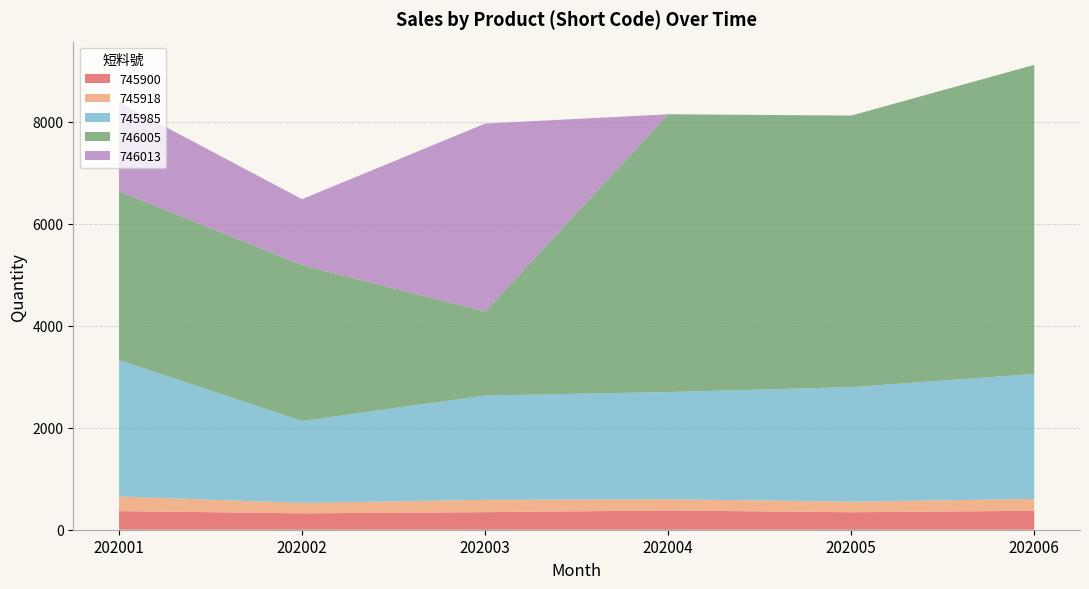

Reading left to right, what are all the values shown in this chart?

745900: 202001=365	202002=322	202003=344	202004=378	202005=342	202006=372
745918: 202001=287	202002=205	202003=243	202004=220	202005=209	202006=232
745985: 202001=2676	202002=1607	202003=2046	202004=2103	202005=2247	202006=2452
746005: 202001=3313	202002=3059	202003=1648	202004=5450	202005=5327	202006=6064
746013: 202001=1744	202002=1292	202003=3687	202004=0	202005=0	202006=0